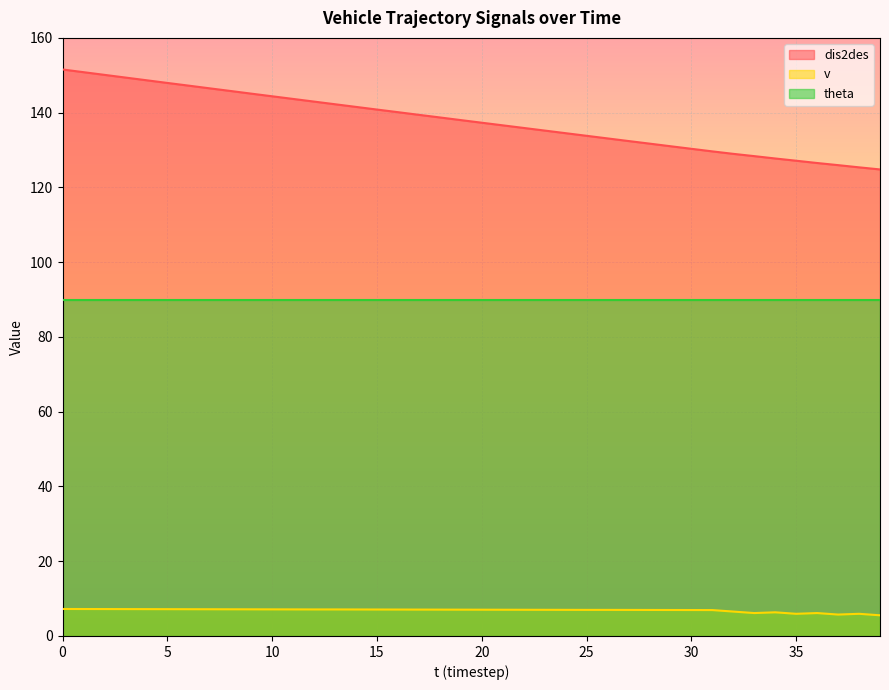

True or false: dis2des and v intersect in this chart.

False